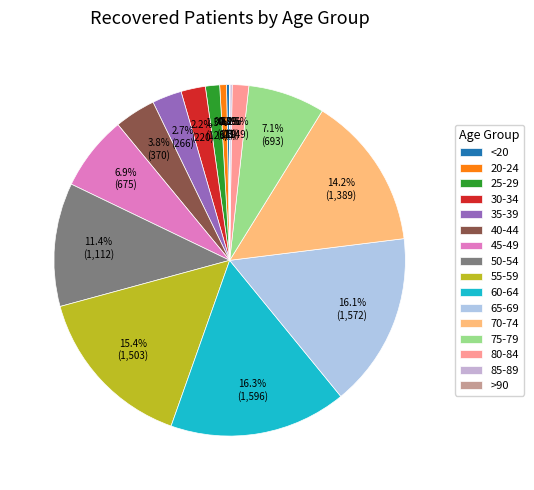

Does 45-49 account for over 50% of the chart?

No